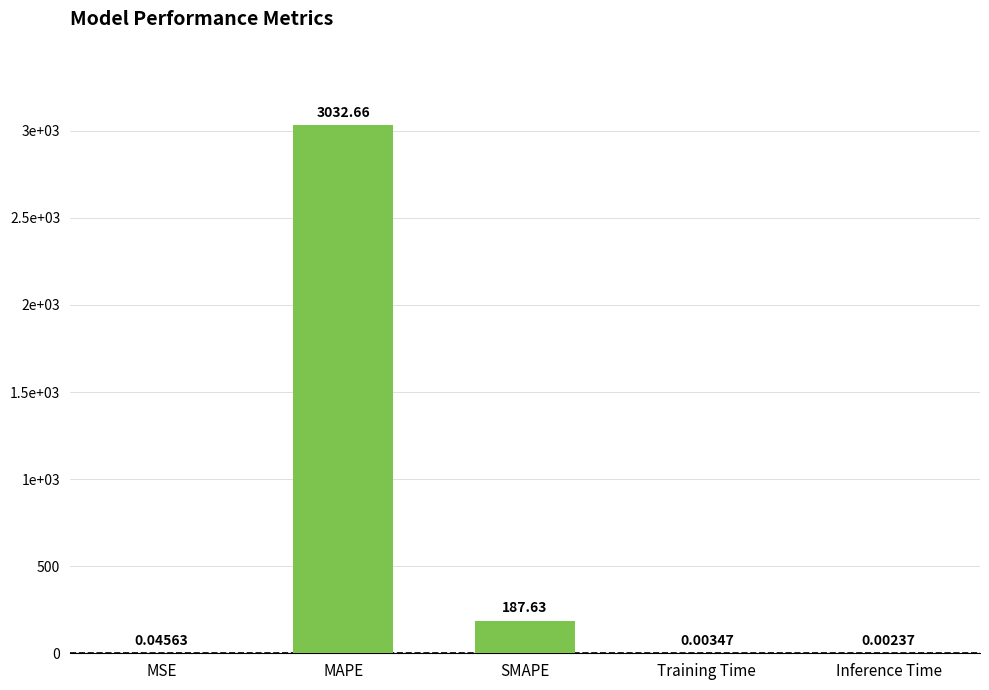

Reading left to right, list all the values displayed in this chart.

0.0	3032.7	187.6	0.0	0.0